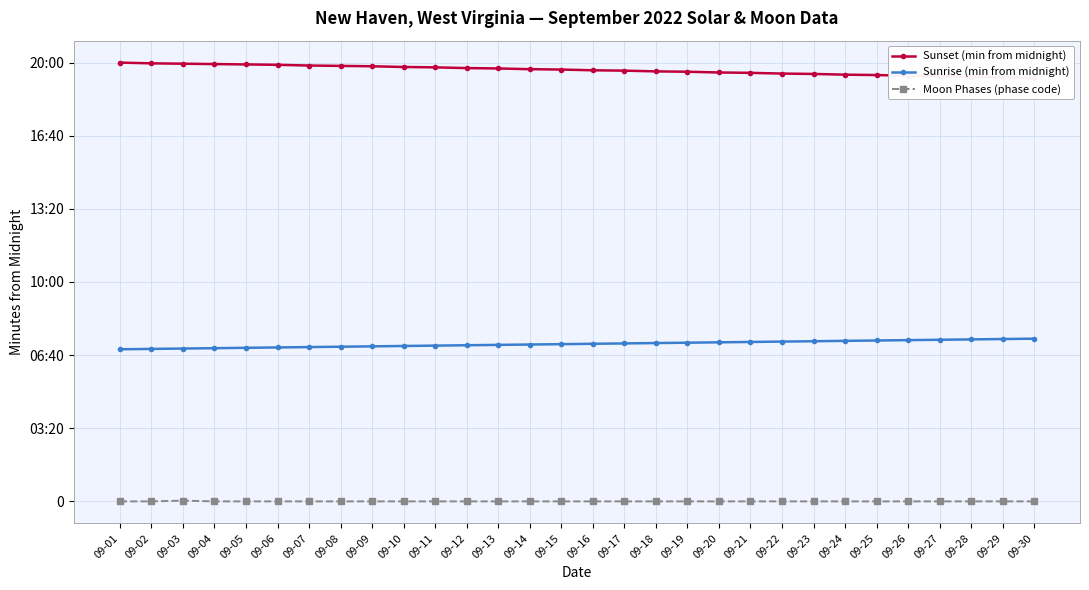

Does the chart have visible grid lines?

Yes